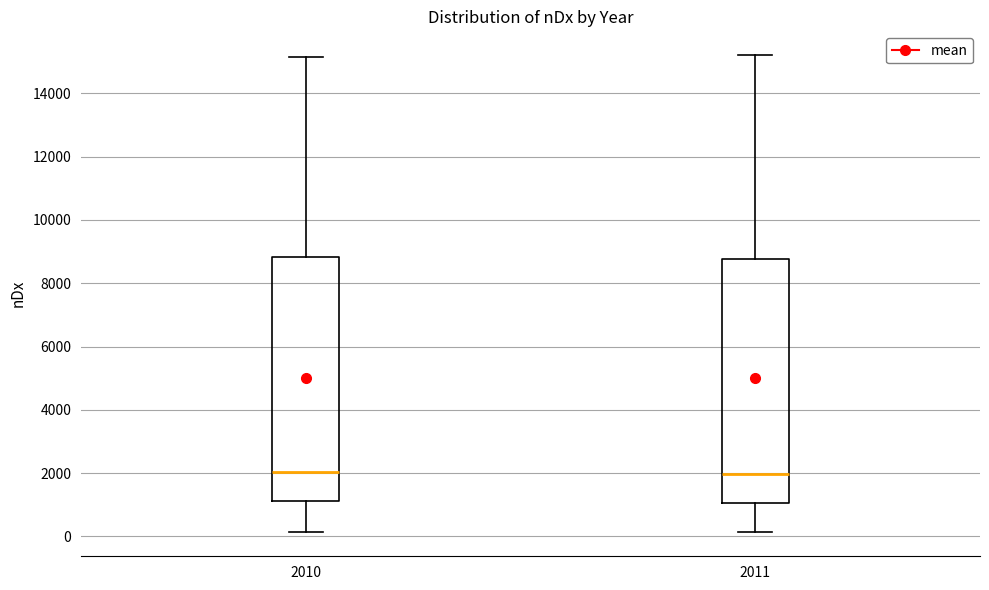

Where is the upper edge of the box at x = 2011 on the y-axis? The values are not printed on the chart, so give them approximately, as read against the axis.

8800